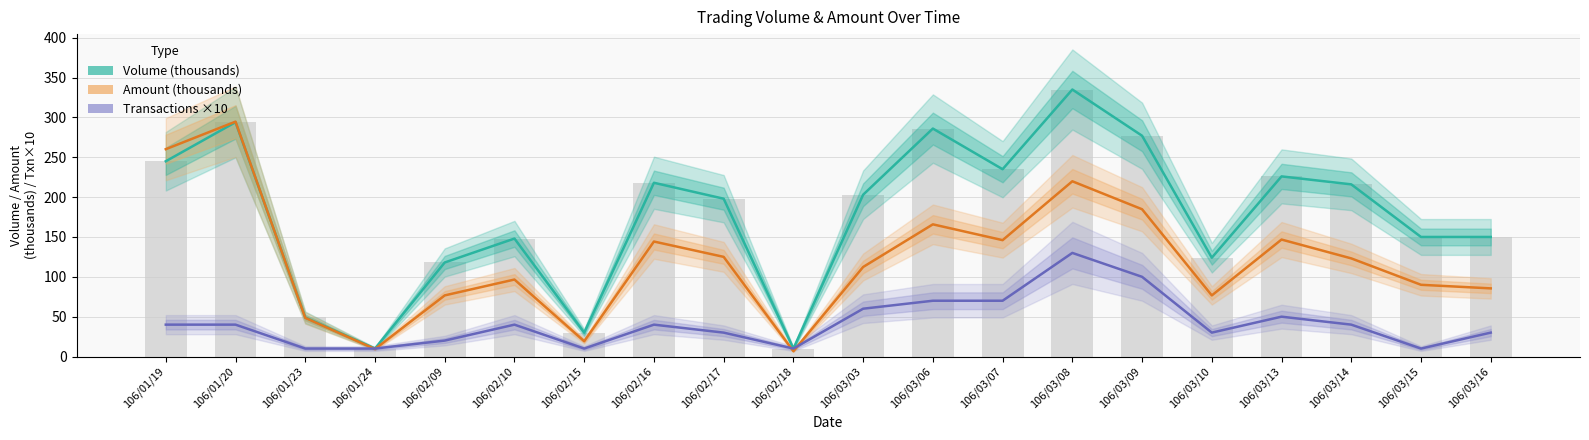

Which category has the lowest value in the Transactions ×10 series?

106/01/23